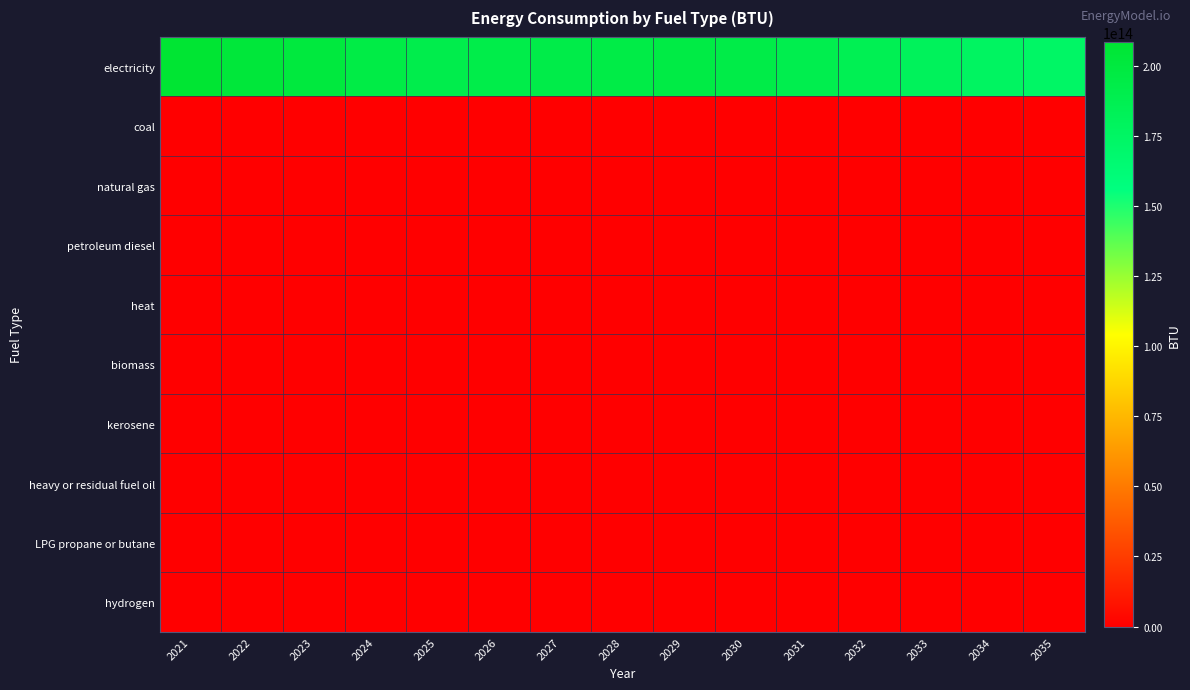

Which series has the widest spread of values?

electricity